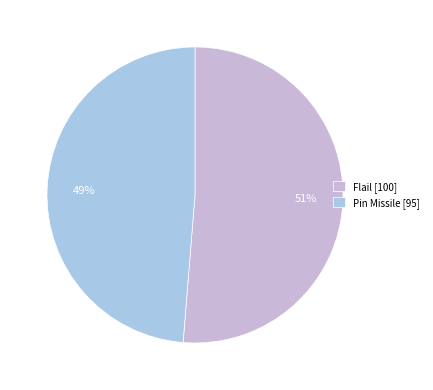

Which category has the biggest portion of the pie?

Flail